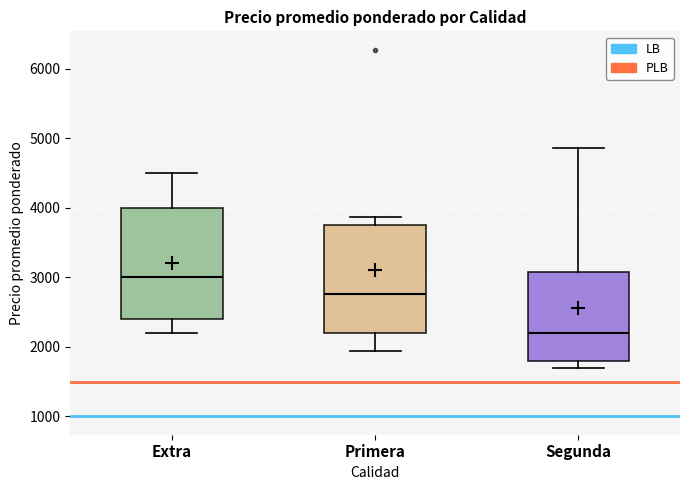

Reading left to right, transcribe this box plot: for each box, give where its median line is, the range the box spans, and where its two whiskers end, as read against the y-axis. The values are not printed on the chart, so give them approximately, as read against the axis.

Extra: median 3000, box 2400 to 4000, whiskers 2200 to 4500
Primera: median 2800, box 2200 to 3800, whiskers 1900 to 3900
Segunda: median 2200, box 1800 to 3100, whiskers 1700 to 4900